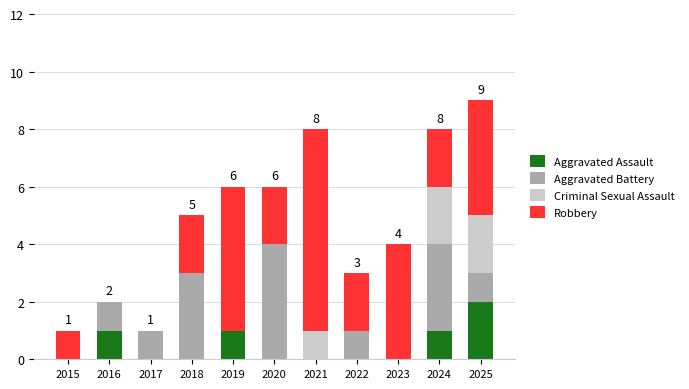

The value of Aggravated Assault at 2018 is 0. True or false?

True